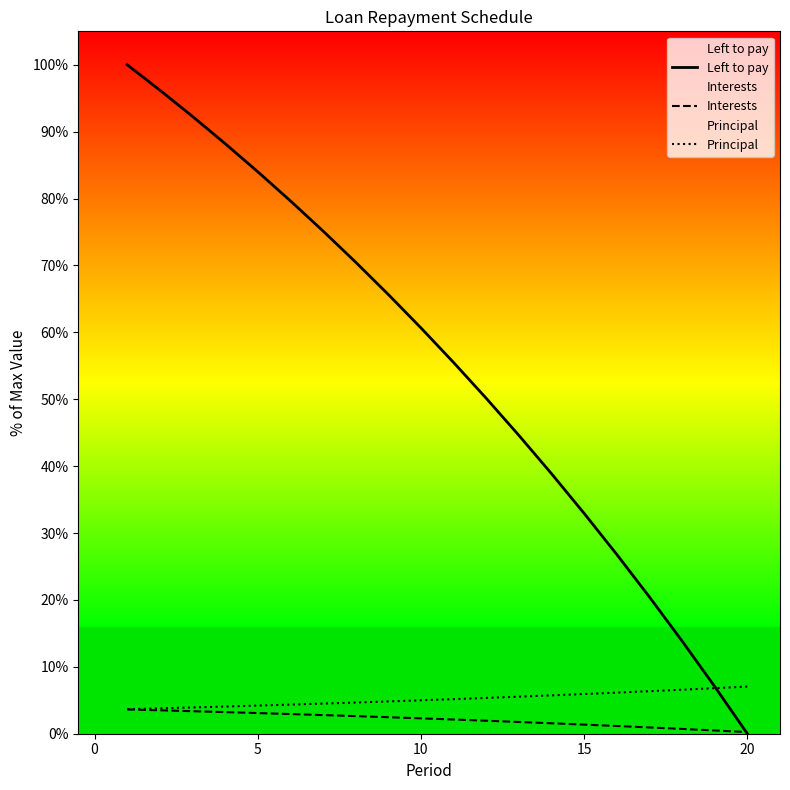

Which series has the widest spread of values?

Left to pay